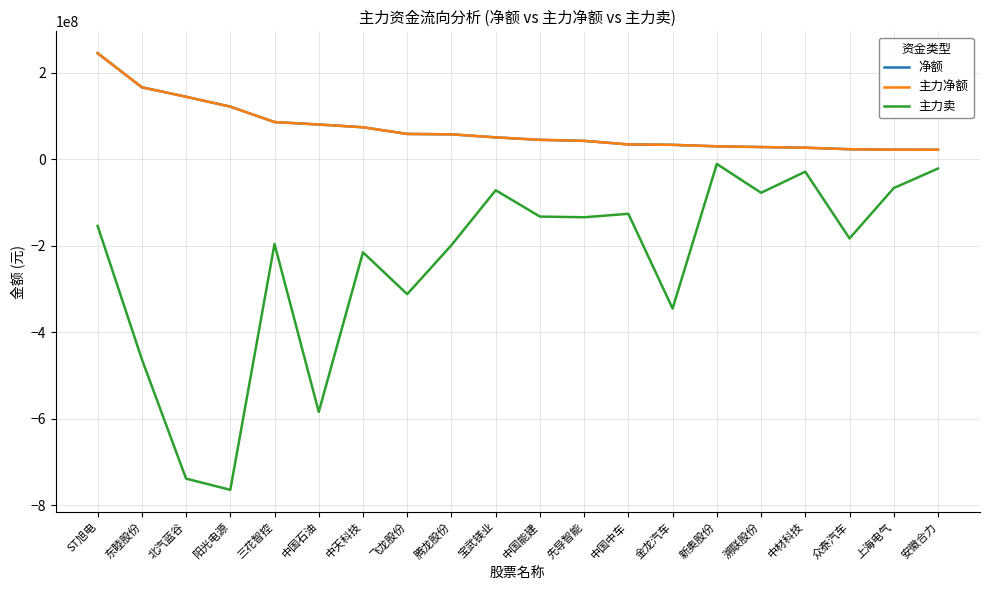

Where does the 主力净额 series first go above 50177139?

ST旭电